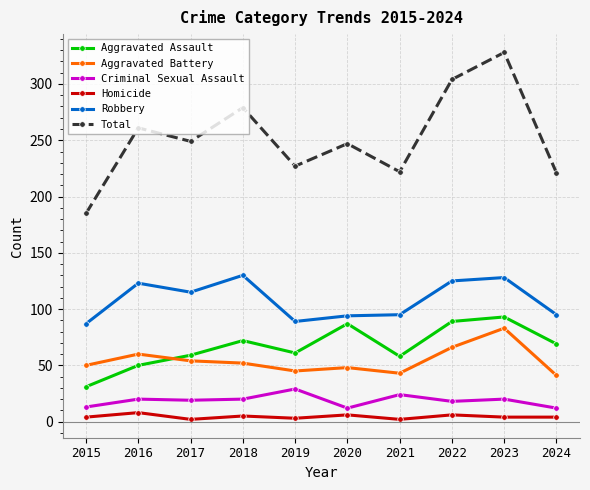

Which series has the largest range (max minus min)?

Total